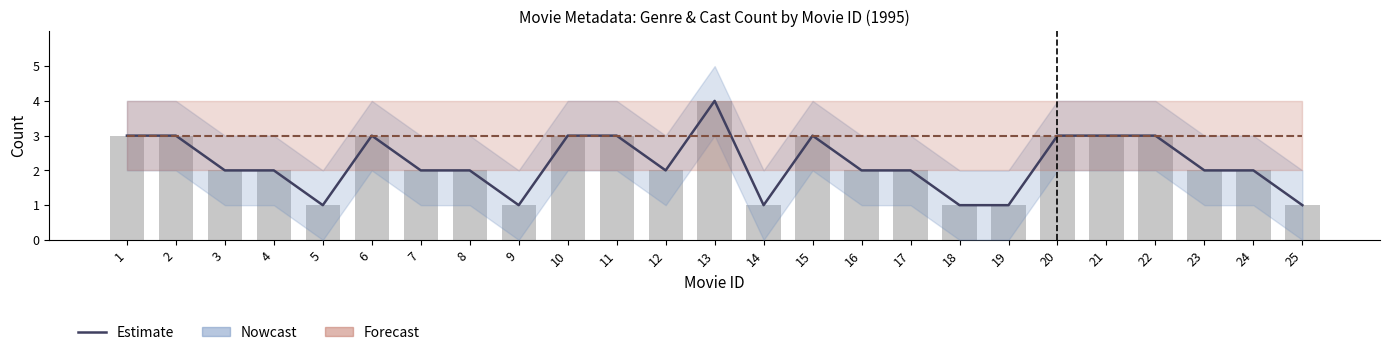

Which category has the highest value in the Observed Genre Count series?

13